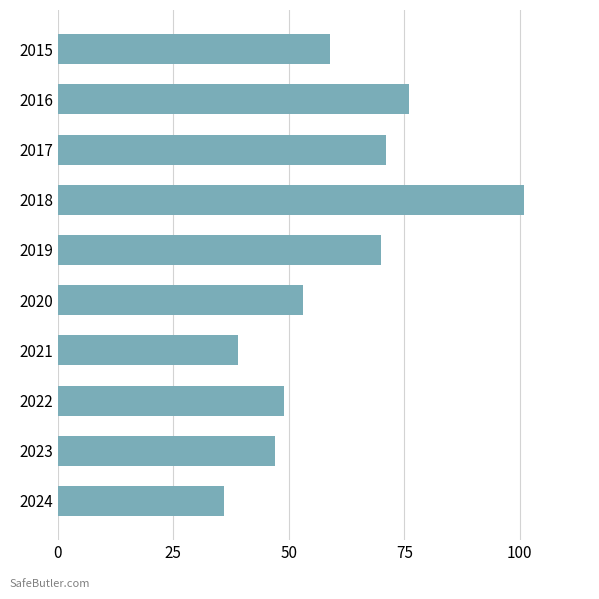

Reading top to bottom, list all the values displayed in this chart.

2015=59	2016=76	2017=71	2018=101	2019=70	2020=53	2021=39	2022=49	2023=47	2024=36